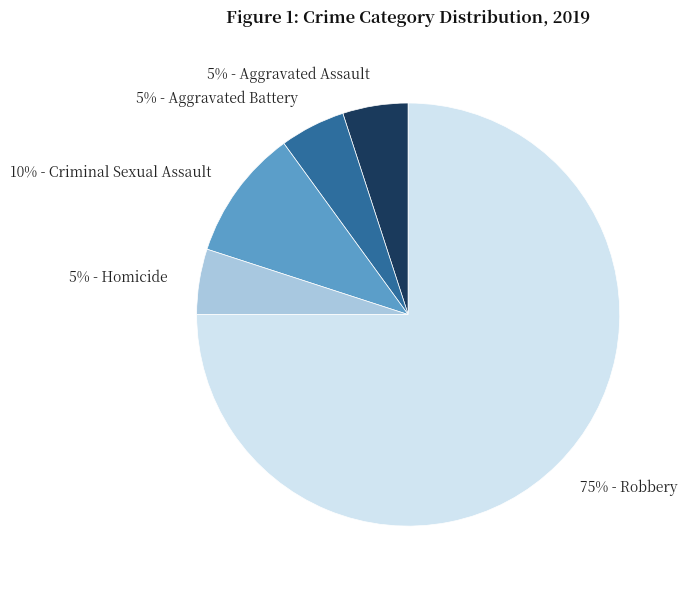

To the nearest percent, what is the average slice percentage?

20%